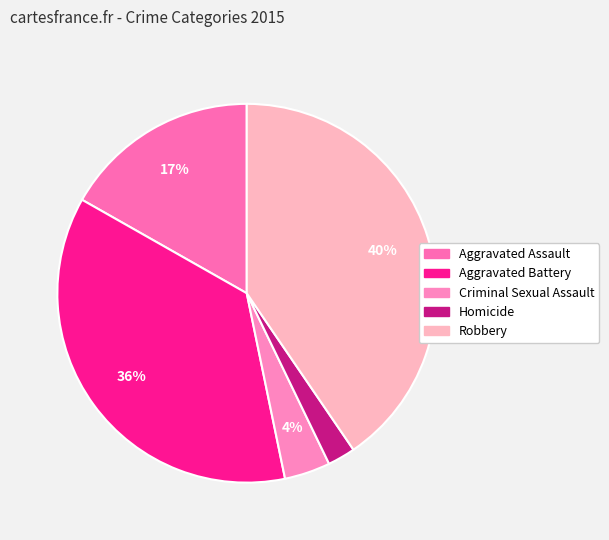

To the nearest percent, what is the difference between the largest and smallest slice percentages?

38%